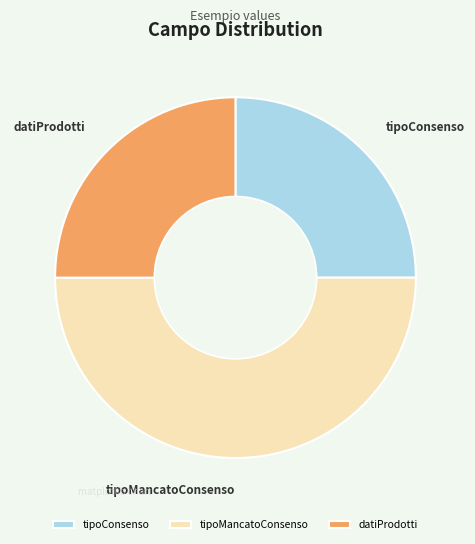

What is the largest slice in the pie chart?

tipoMancatoConsenso